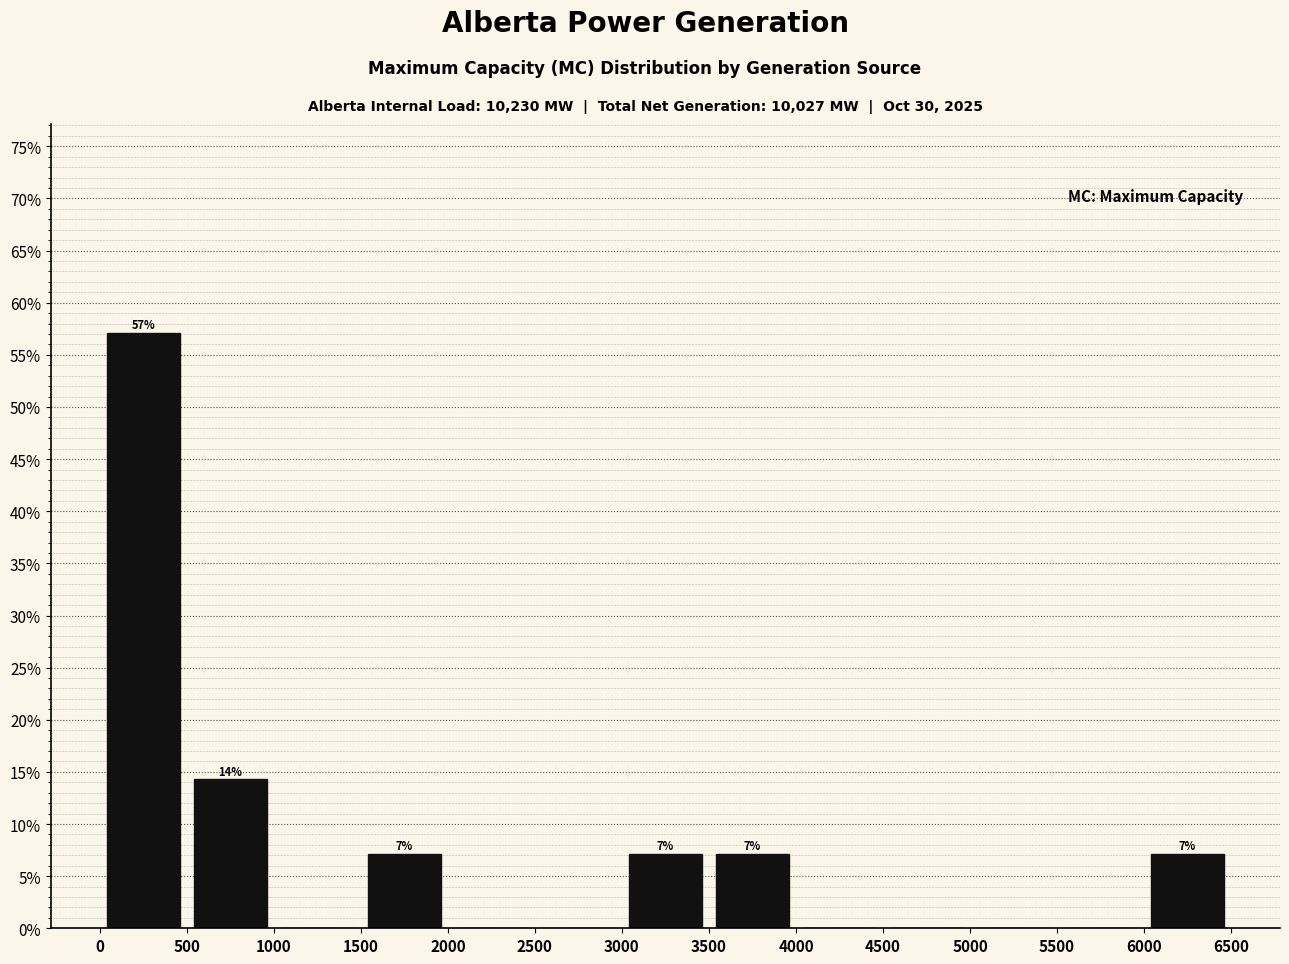

Over which range of the x-axis is the bar tallest?

0 to 500